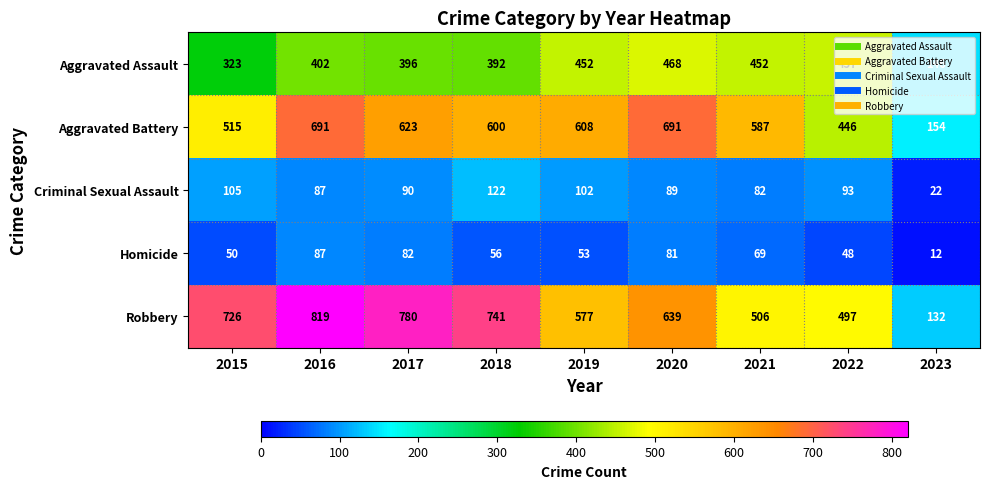

How many distinct data groups are displayed?

5